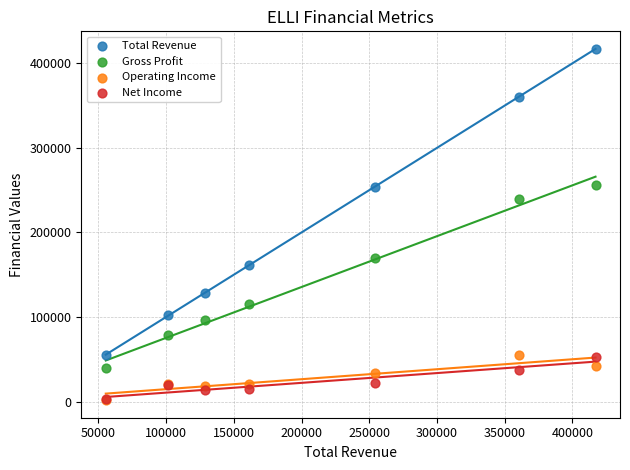

In the Gross Profit series, what Y value is closest to 147900?

169700